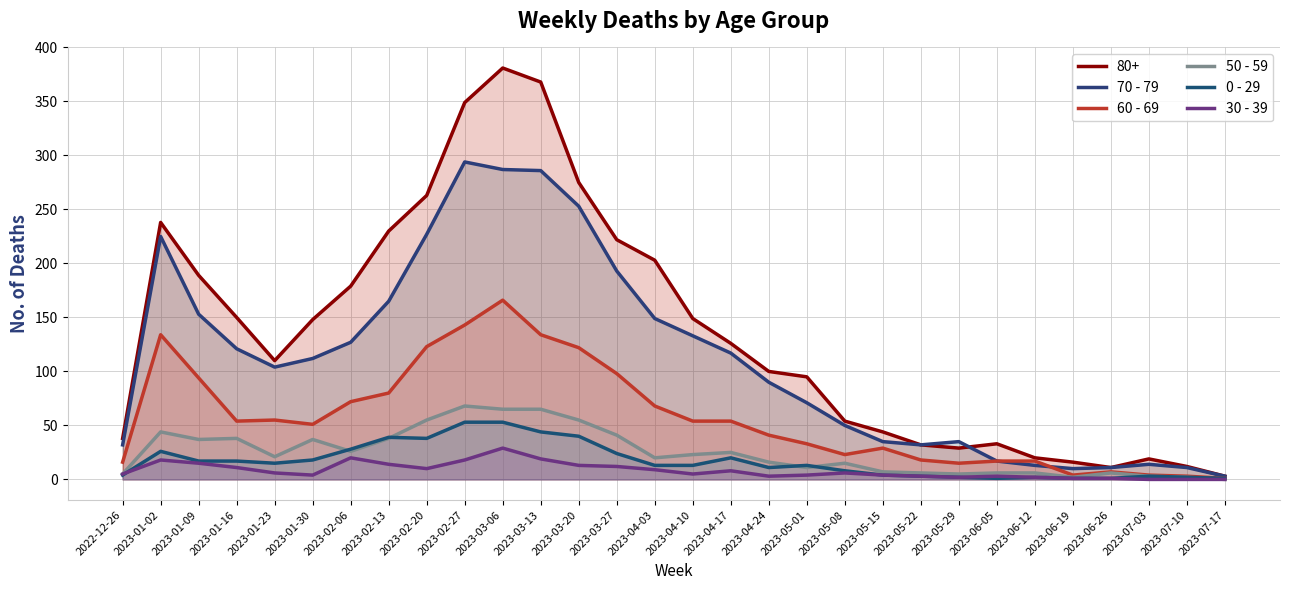

Where is the first local maximum for 50 - 59?

2023-01-02